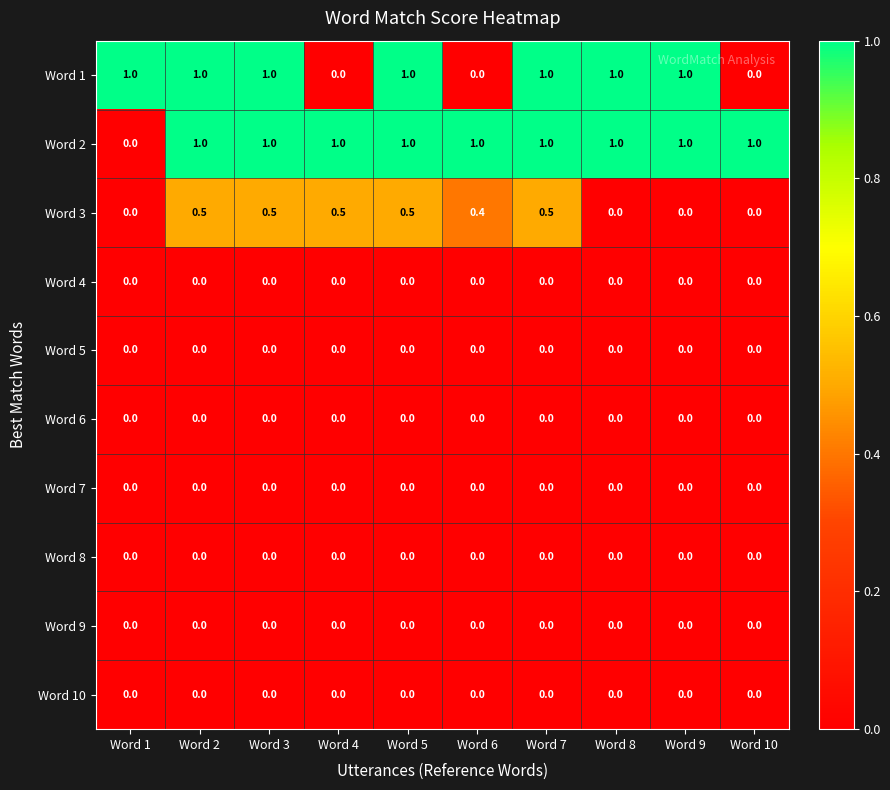

Read the Word 2 value at Word 10.

1.0